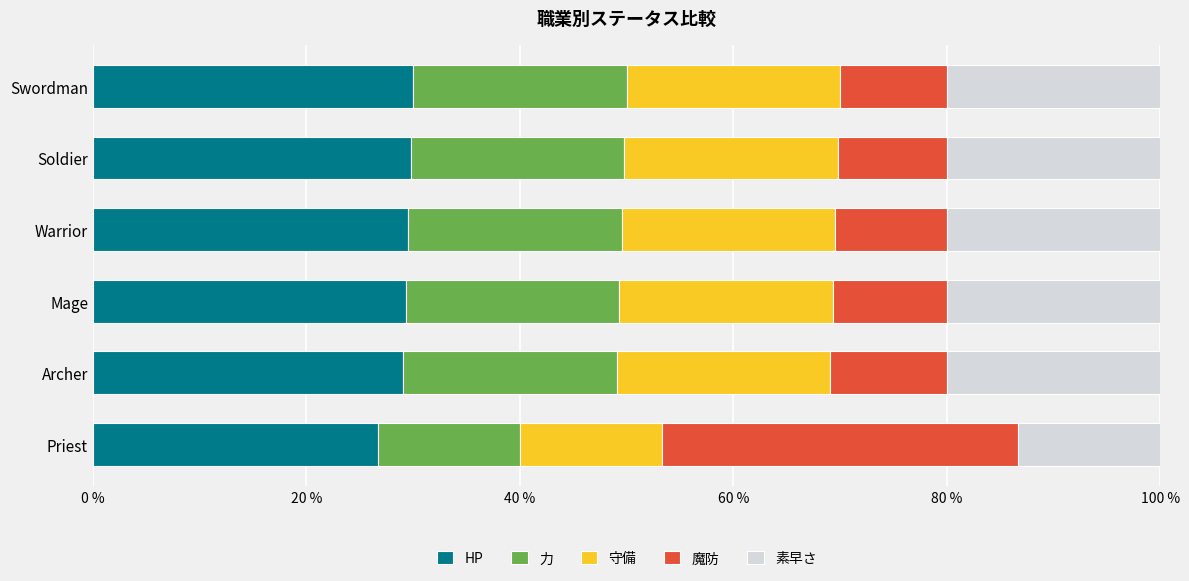

The value of HP at Mage is 29.3. True or false?

True